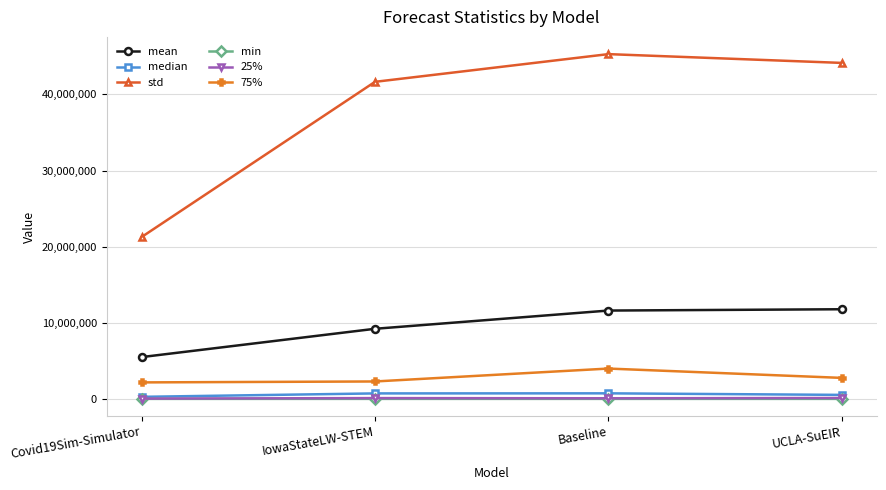

What is the total value across all series at IowaStateLW-STEM?

53966730.4